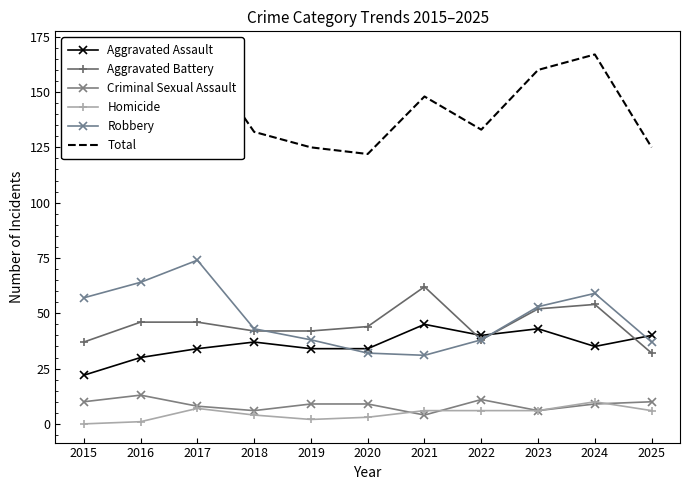

What is the difference between the maximum and minimum values in the Criminal Sexual Assault series?

9